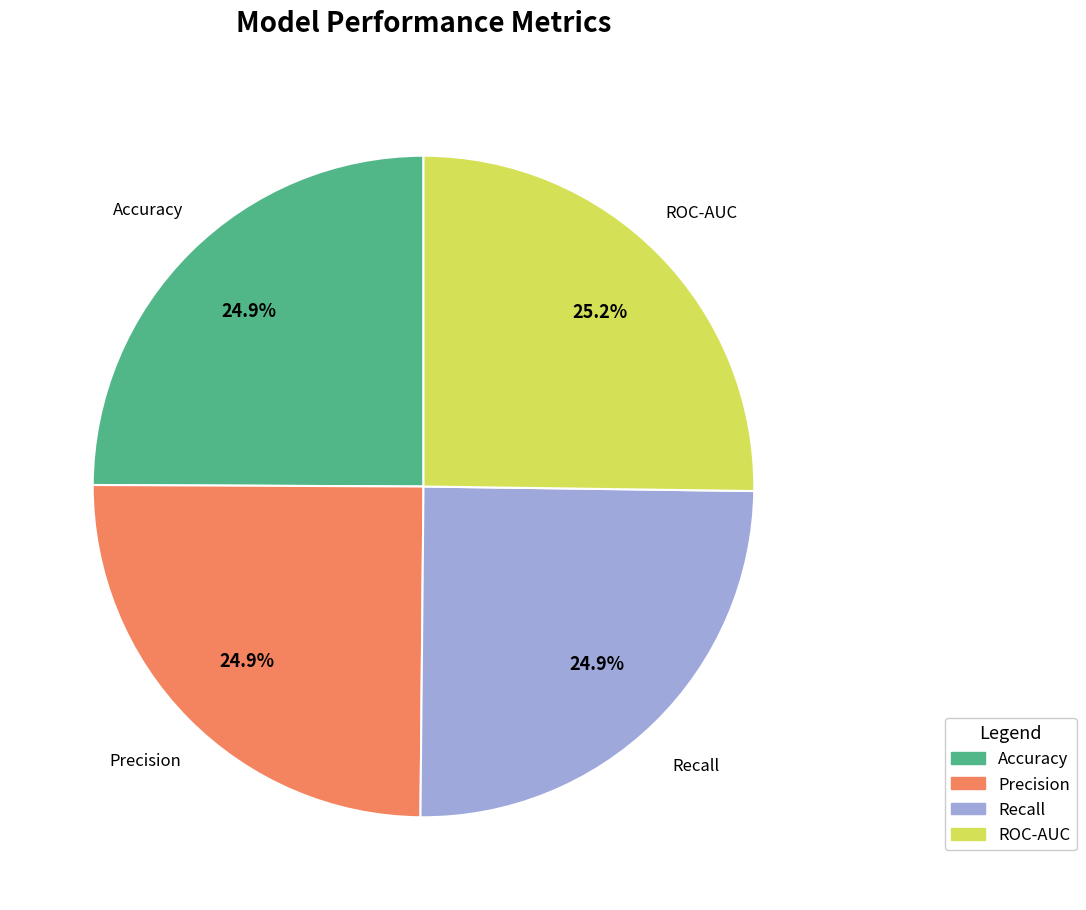

The Accuracy slice represents 33% of the pie. True or false?

False